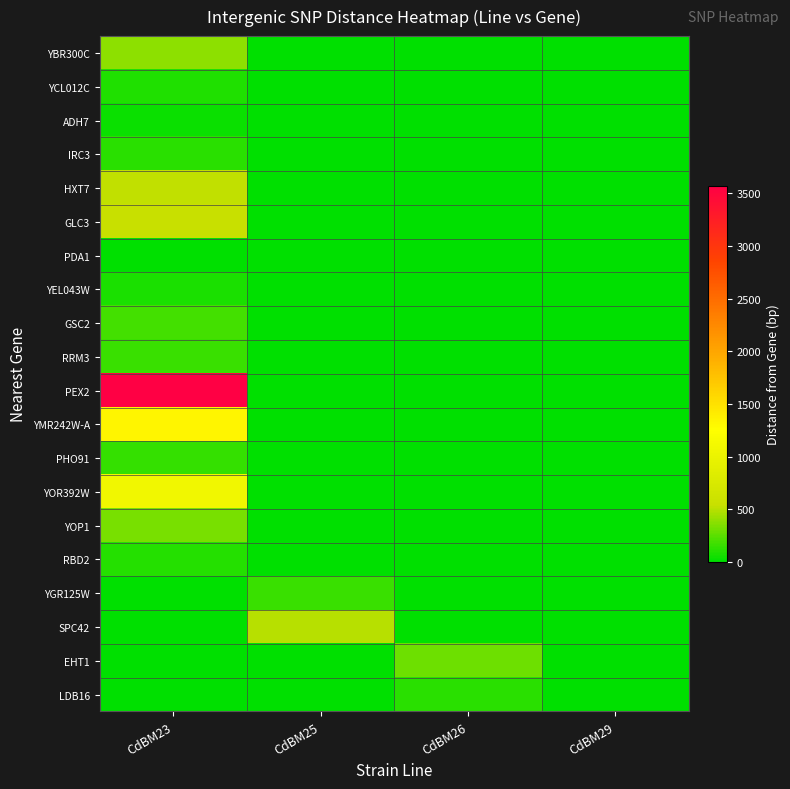

List the series in order of their peak value, lowest first.

PDA1, ADH7, YEL043W, YCL012C, RBD2, IRC3, LDB16, PHO91, RRM3, YGR125W, GSC2, EHT1, YOP1, YBR300C, SPC42, HXT7, GLC3, YOR392W, YMR242W-A, PEX2